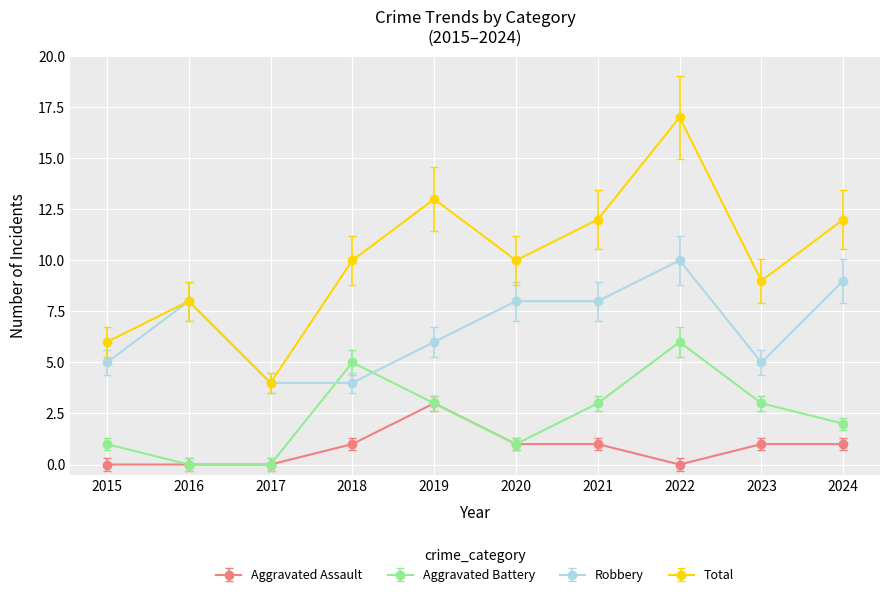

What is the difference between the Aggravated Battery values at 2023 and 2017?

3